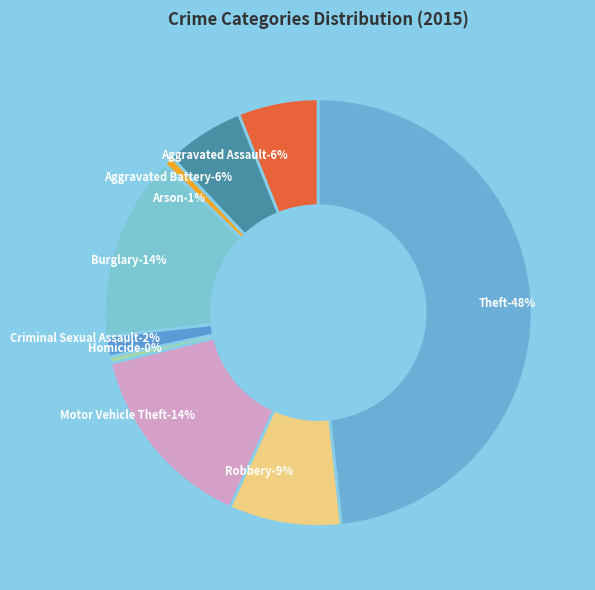

To the nearest percent, what percentage of the pie is Burglary?

14%